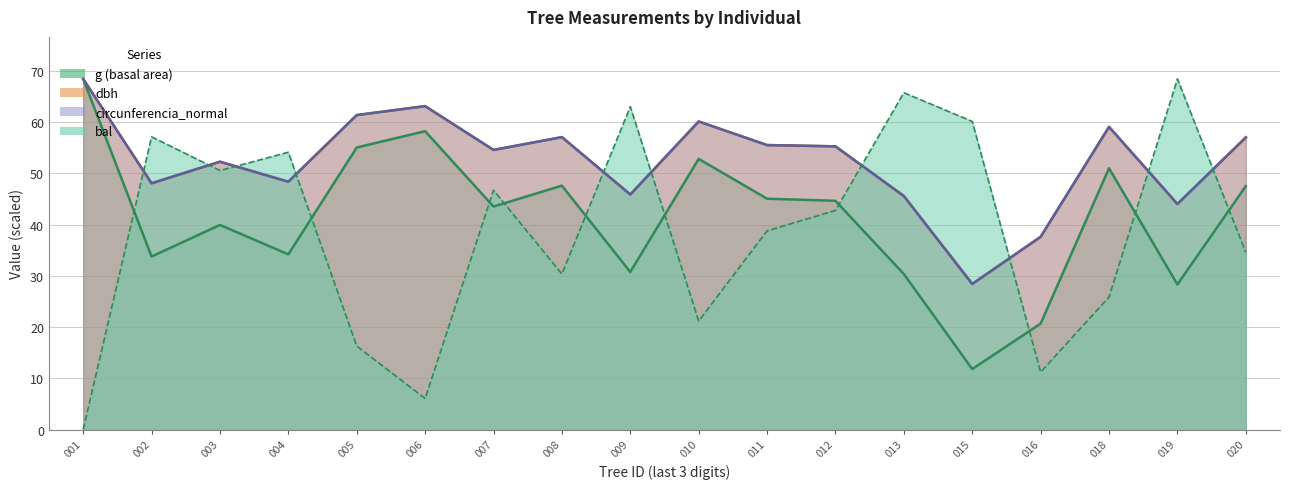

Reading left to right, extract all data points from this chart.

dbh: 68.4	48.0	52.2	48.4	61.4	63.1	54.5	57.0	45.9	60.1	55.5	55.2	45.5	28.4	37.6	59.0	44.0	57.0
g: 68.4	33.8	39.9	34.2	55.0	58.2	43.5	47.6	30.7	52.8	45.0	44.6	30.3	11.8	20.7	51.0	28.3	47.5
bal: 0.0	57.1	50.5	54.1	16.3	6.1	46.7	30.3	63.0	21.2	38.8	42.7	65.7	60.1	11.2	25.9	68.4	34.6
circunferencia_normal: 68.4	48.0	52.3	48.4	61.4	63.1	54.6	57.1	45.9	60.1	55.5	55.3	45.6	28.4	37.6	59.1	44.0	57.0